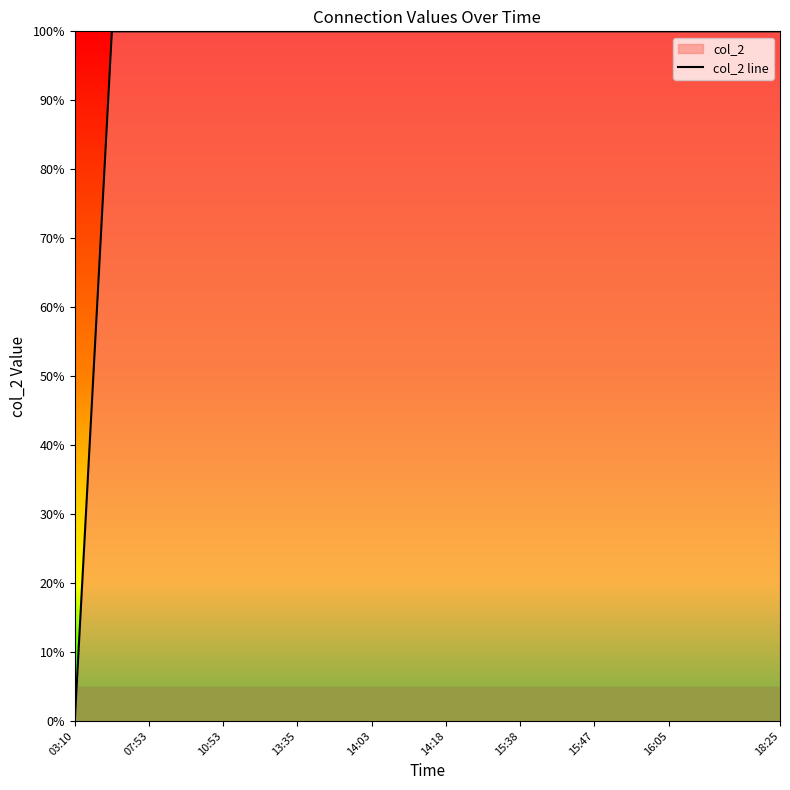

Is it true that the value at 14:03 is 100?

True